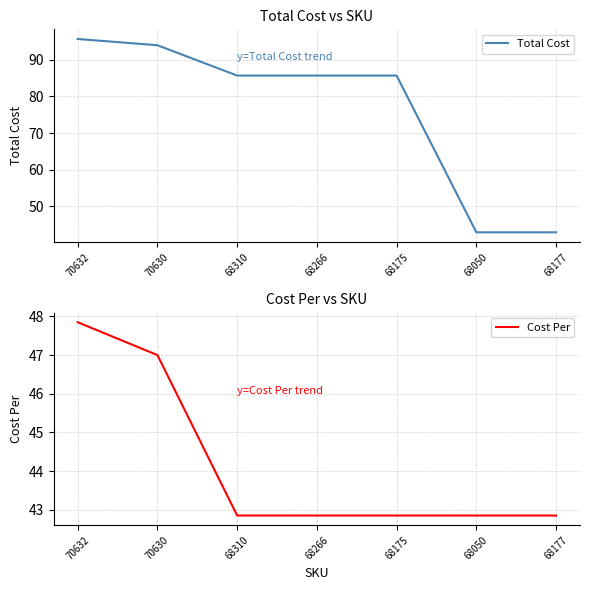

What is the total value across all series at 68175?

128.6